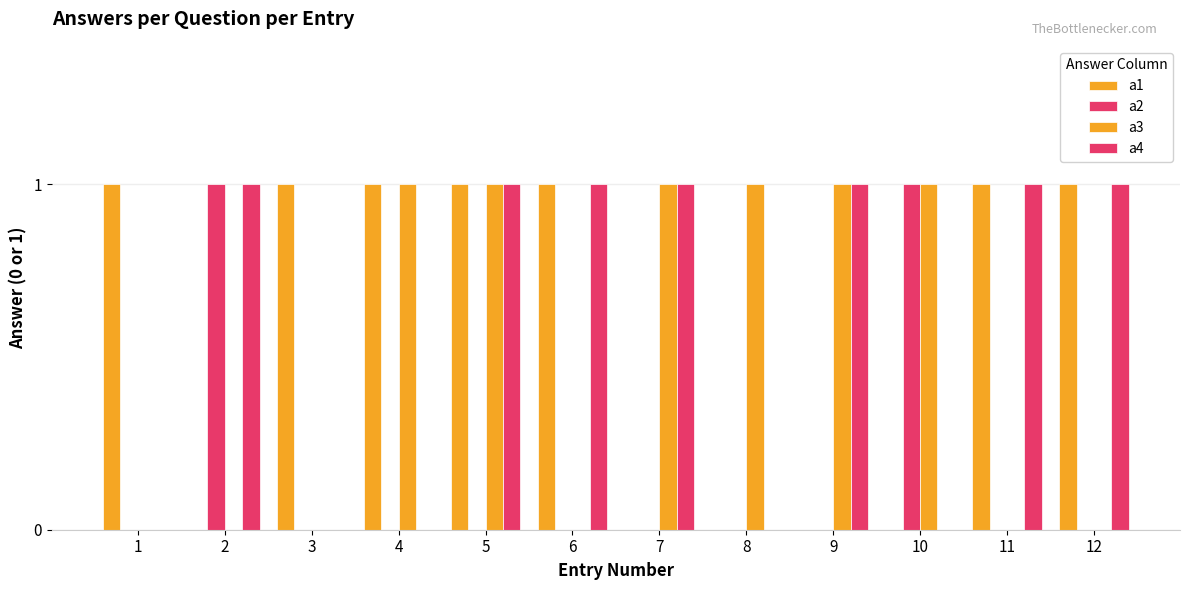

Count the number of data series in this chart.

4